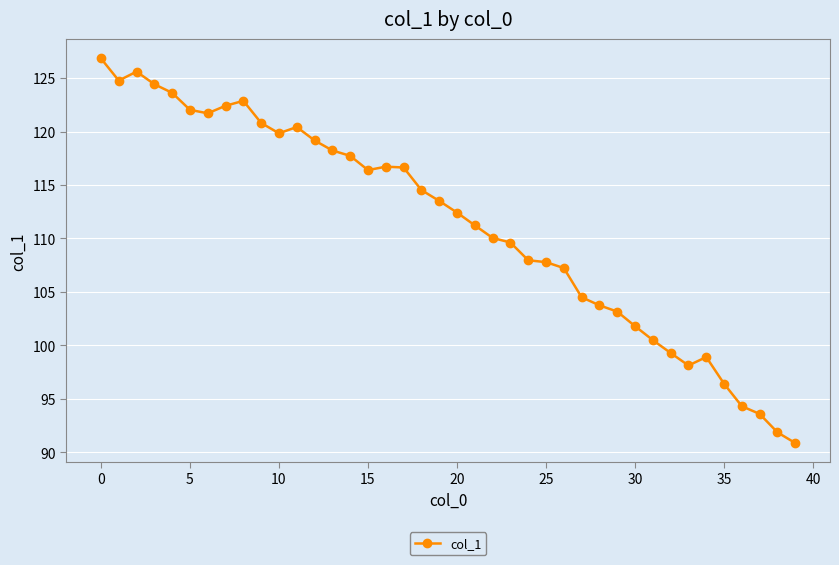

What is the greatest value displayed?

126.8